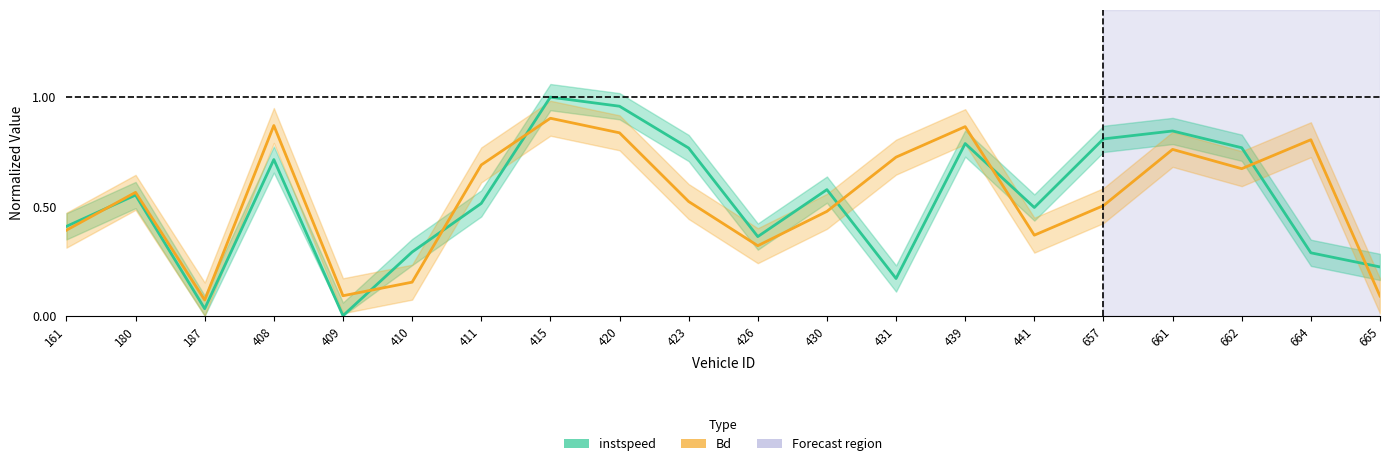

How many lines are shown in the chart?

2